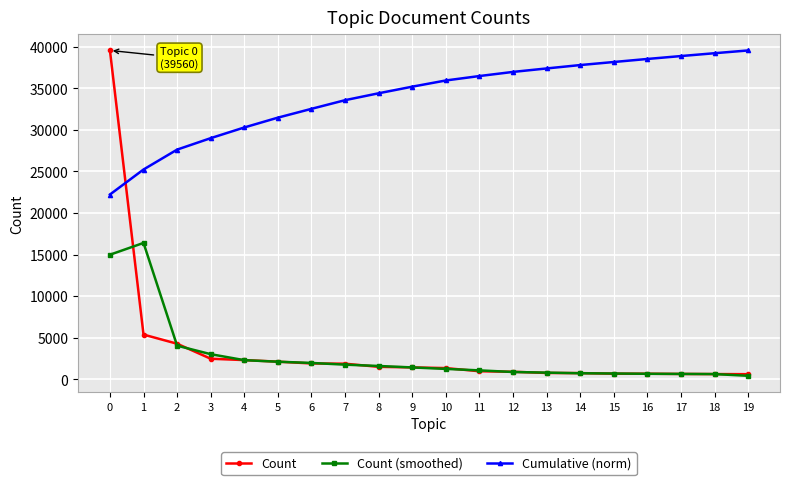

Which series has the widest spread of values?

Count